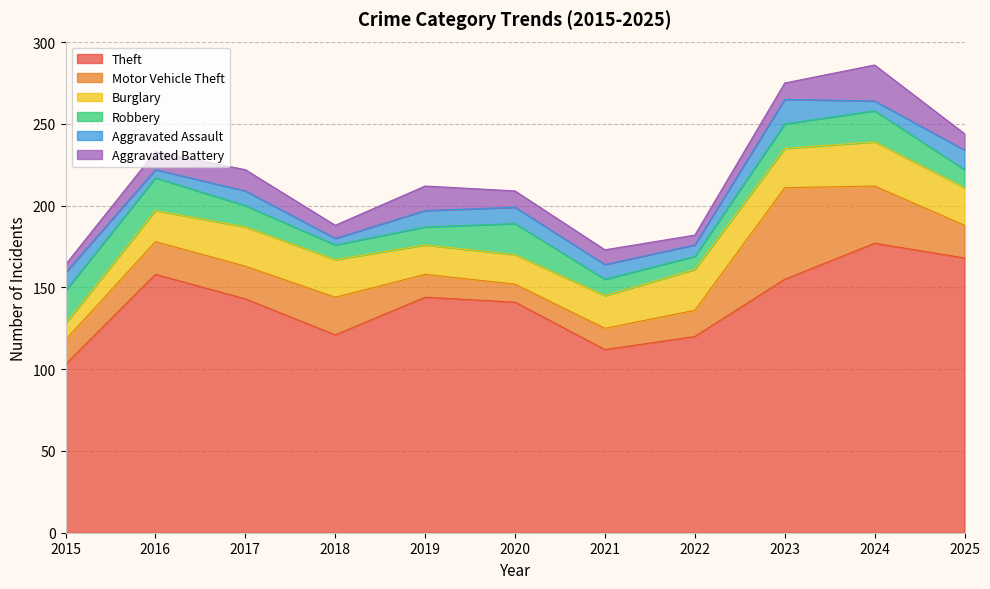

Between 2015 and 2018, which series saw the biggest shift?

Theft